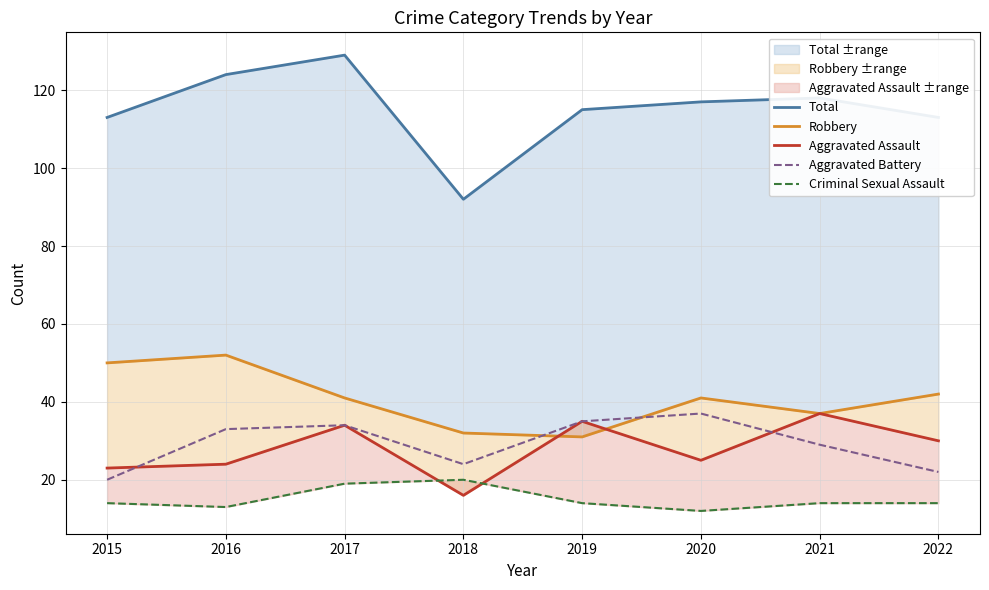

Rank the series at 2015 from lowest to highest value.

Criminal Sexual Assault, Aggravated Battery, Aggravated Assault, Robbery, Total